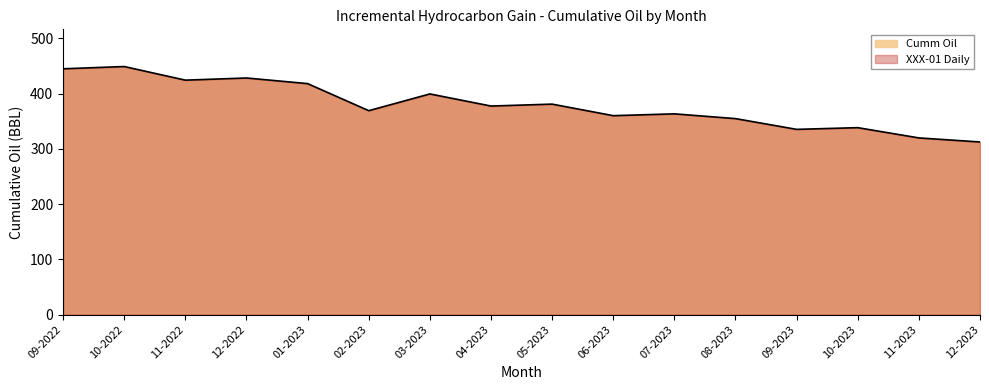

What is the difference between the values at 09-2023 and 04-2023?

42.2